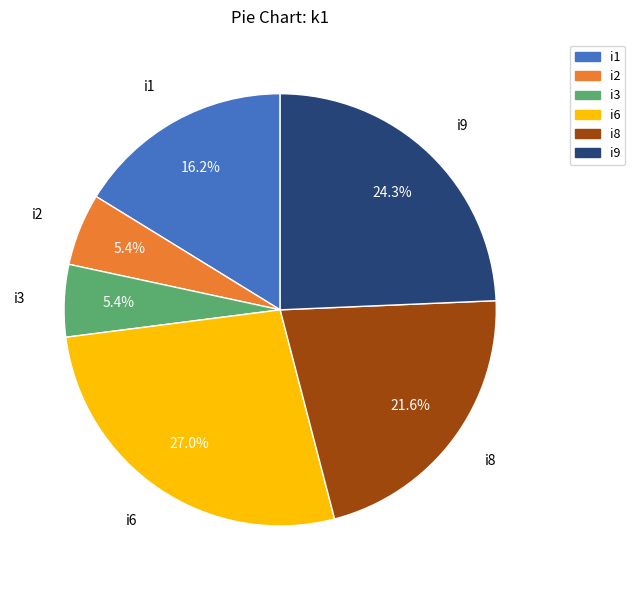

To the nearest percent, what portion does i3 represent?

5%